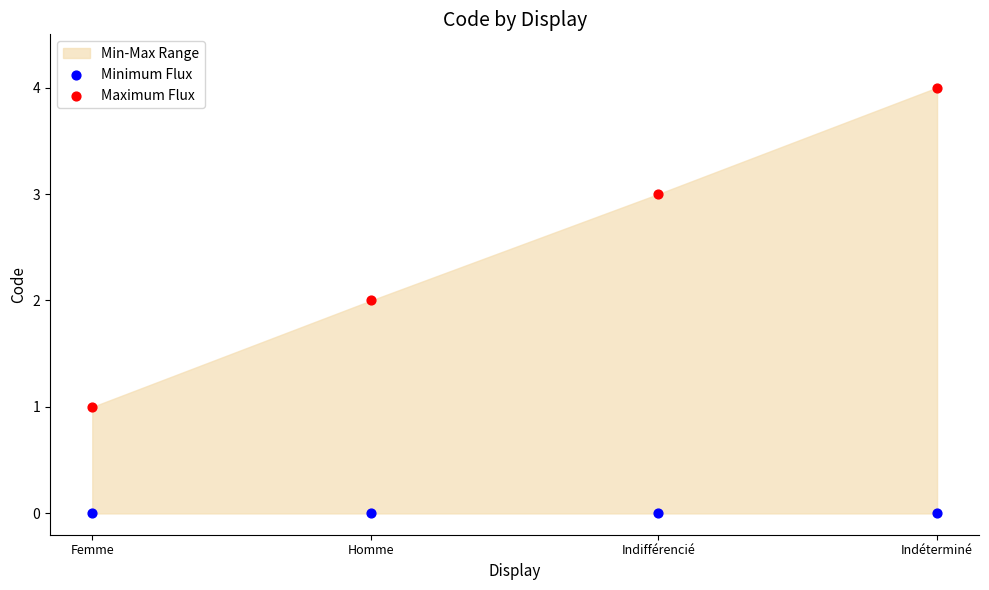

Which series reaches the maximum Y coordinate?

Maximum Flux